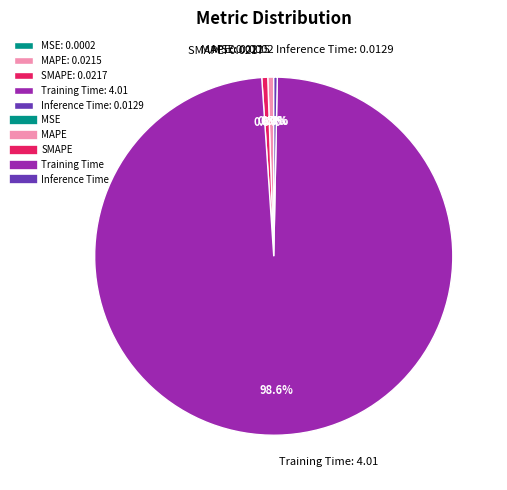

How much of the chart is everything except Inference Time?

99.7%